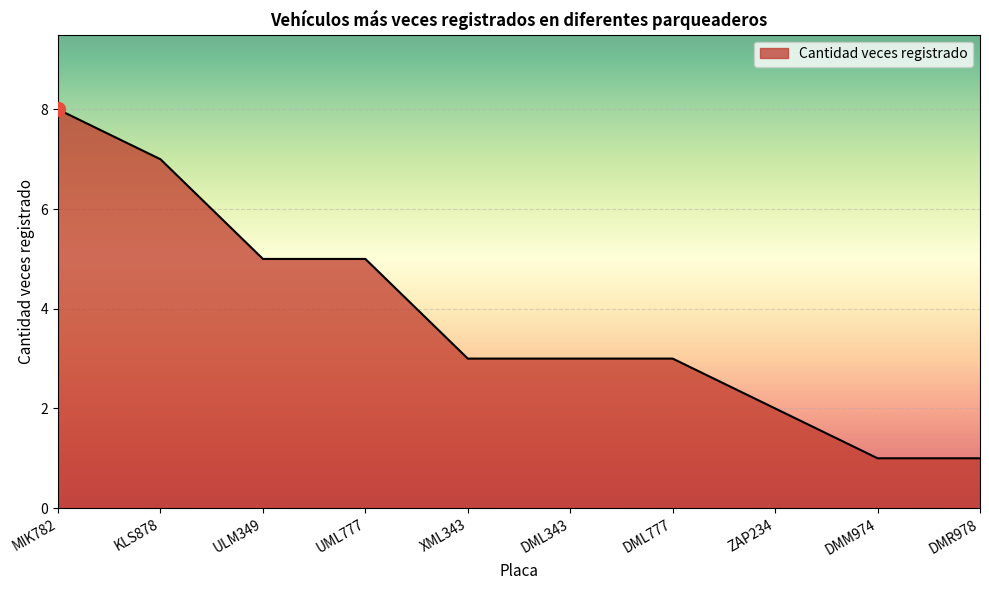

How many distinct data groups are displayed?

1